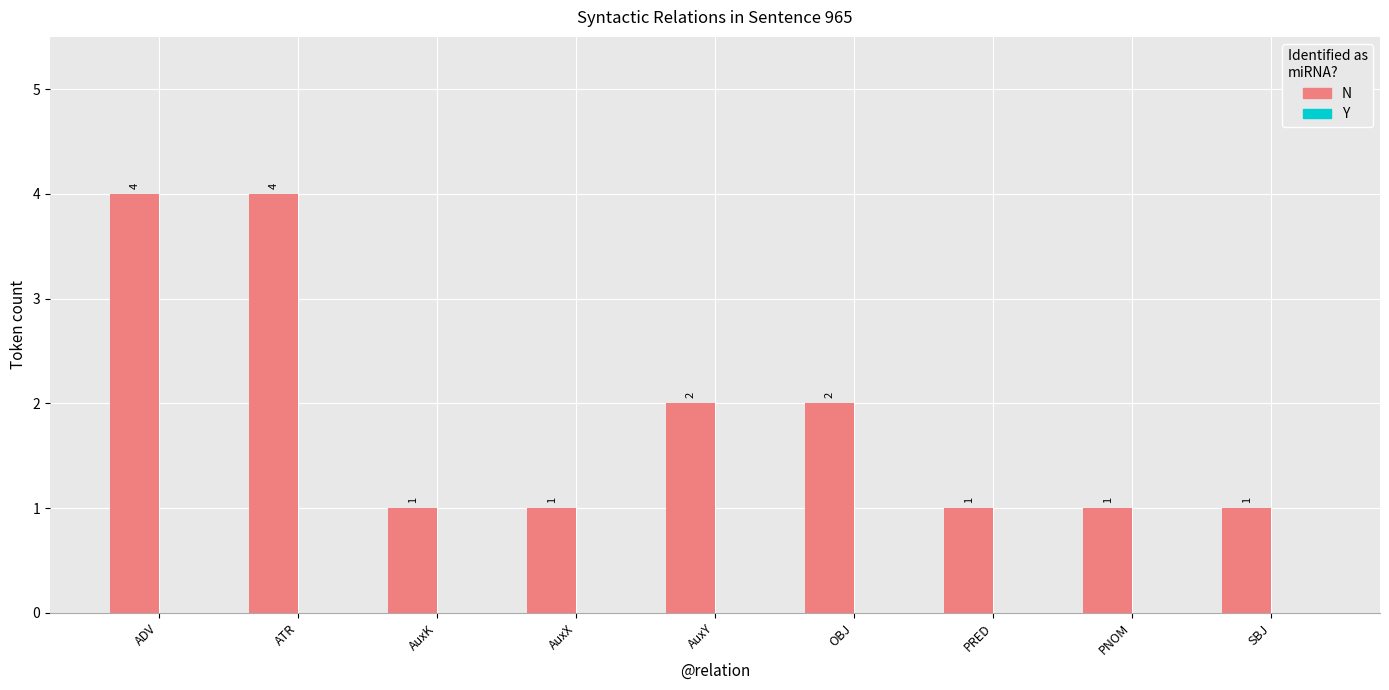

Reading left to right, extract all data points from this chart.

ADV=4	ATR=4	AuxK=1	AuxX=1	AuxY=2	OBJ=2	PRED=1	PNOM=1	SBJ=1